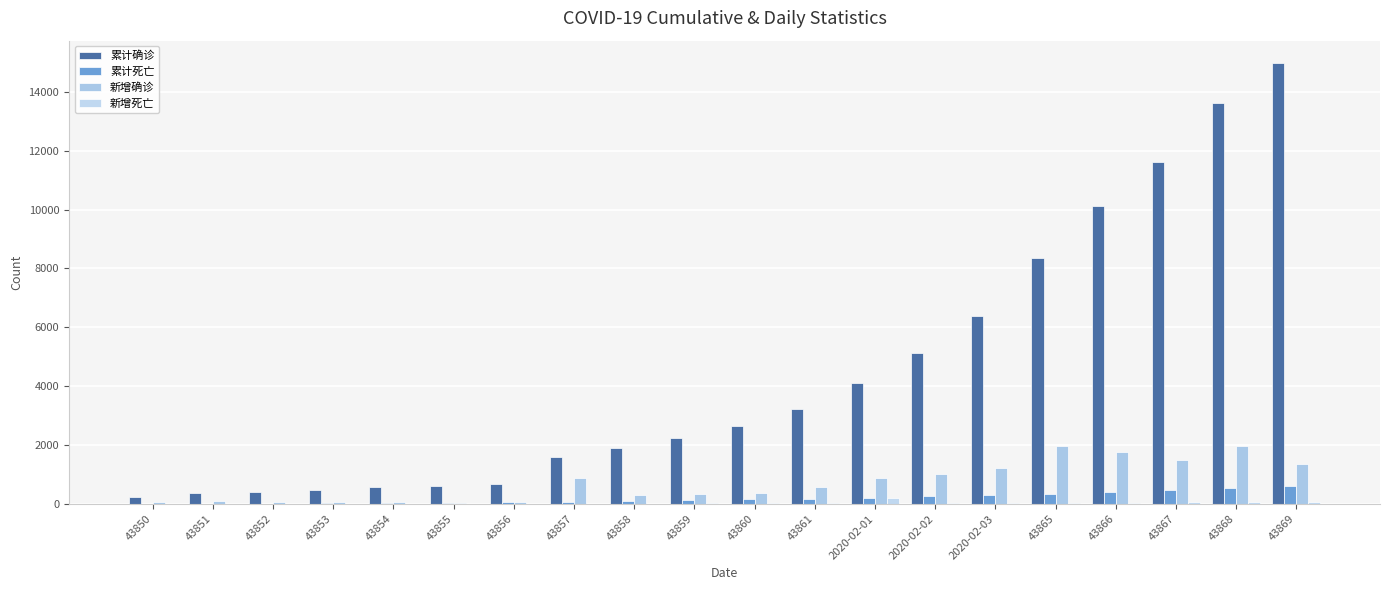

Which series has the largest total across all categories?

累计确诊